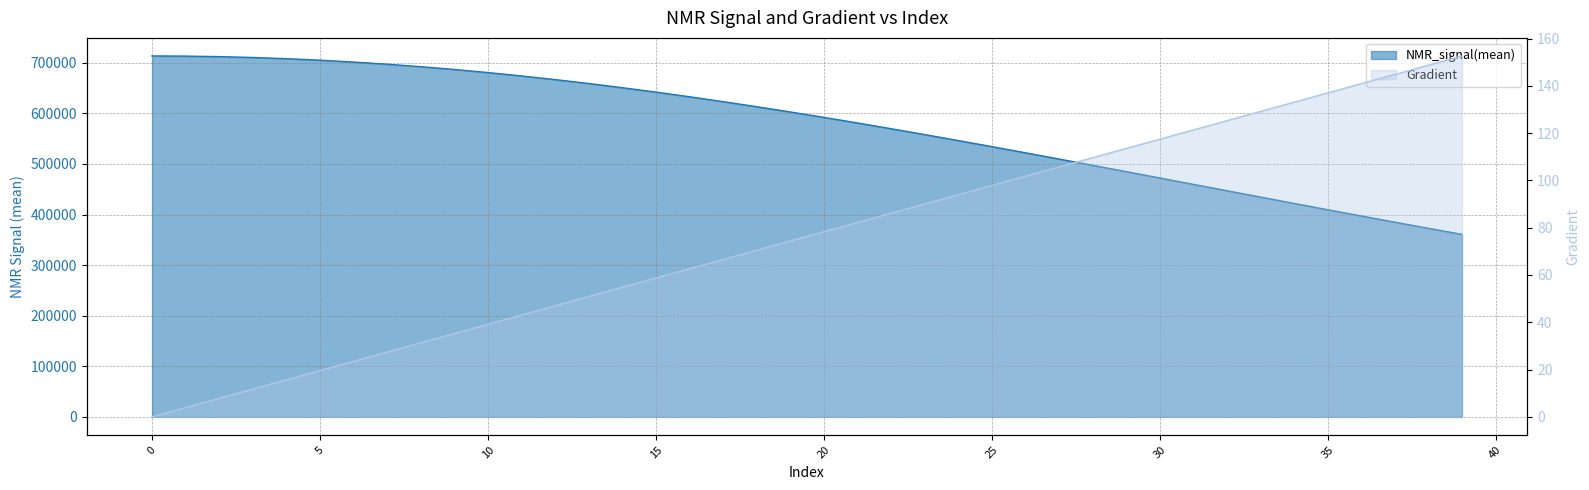

Does the chart display data point markers on the line(s)?

No